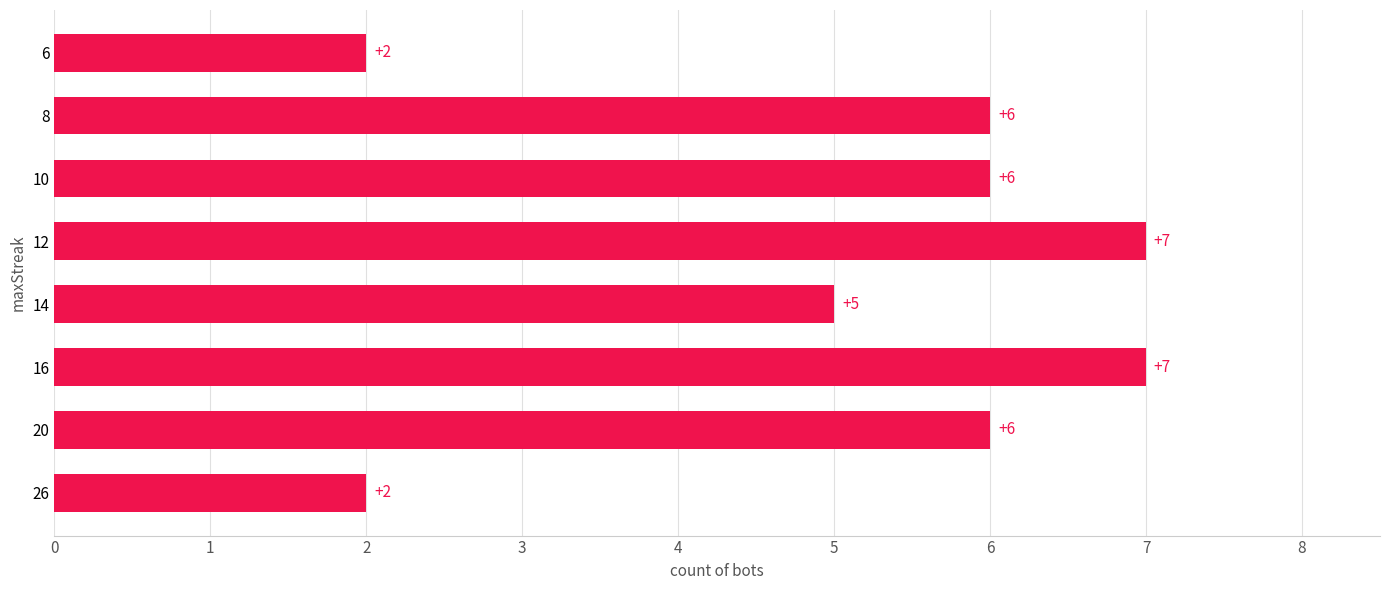

What value does the data have at 16?

7